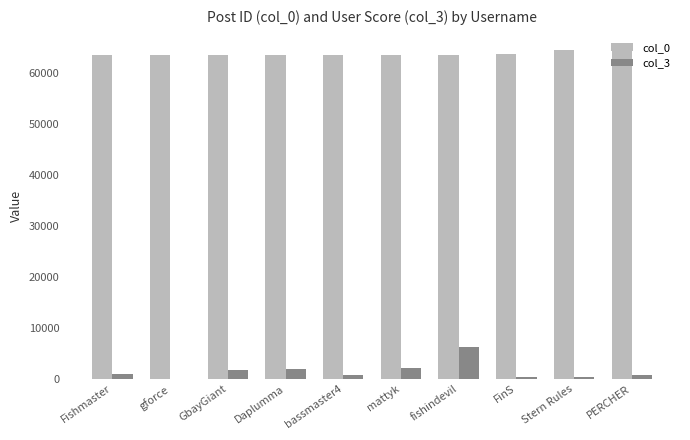

Read the col_0 value at GbayGiant, to the nearest 100.

63400